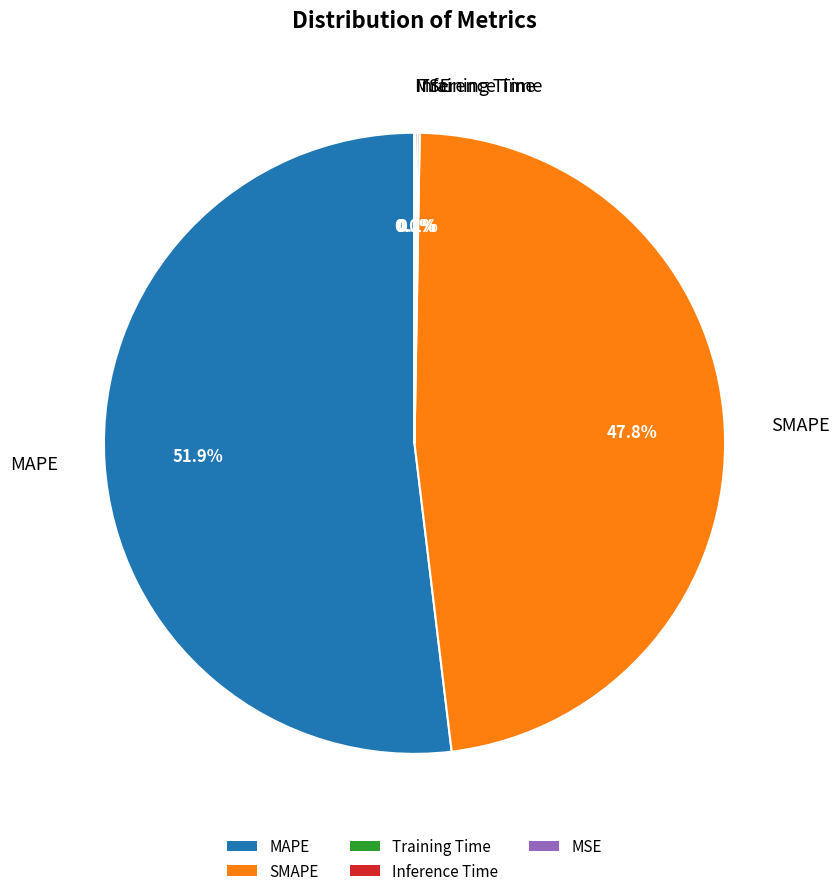

Is there a majority slice in this chart?

Yes